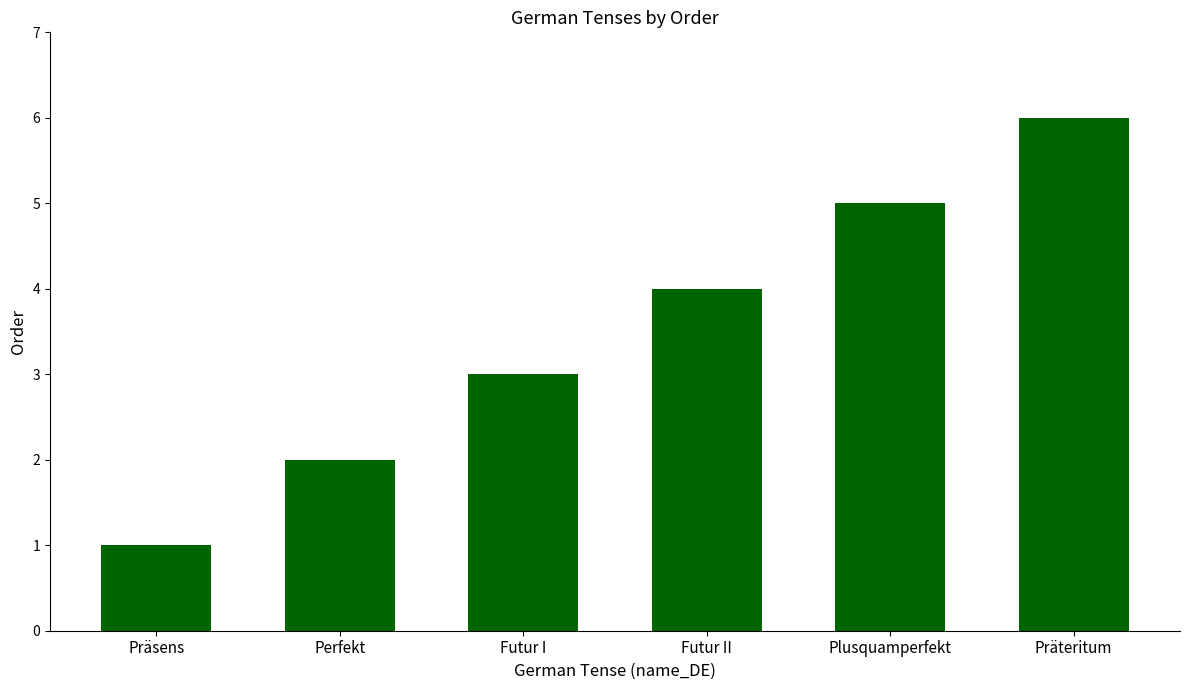

Which label corresponds to the largest value in the chart?

Präteritum